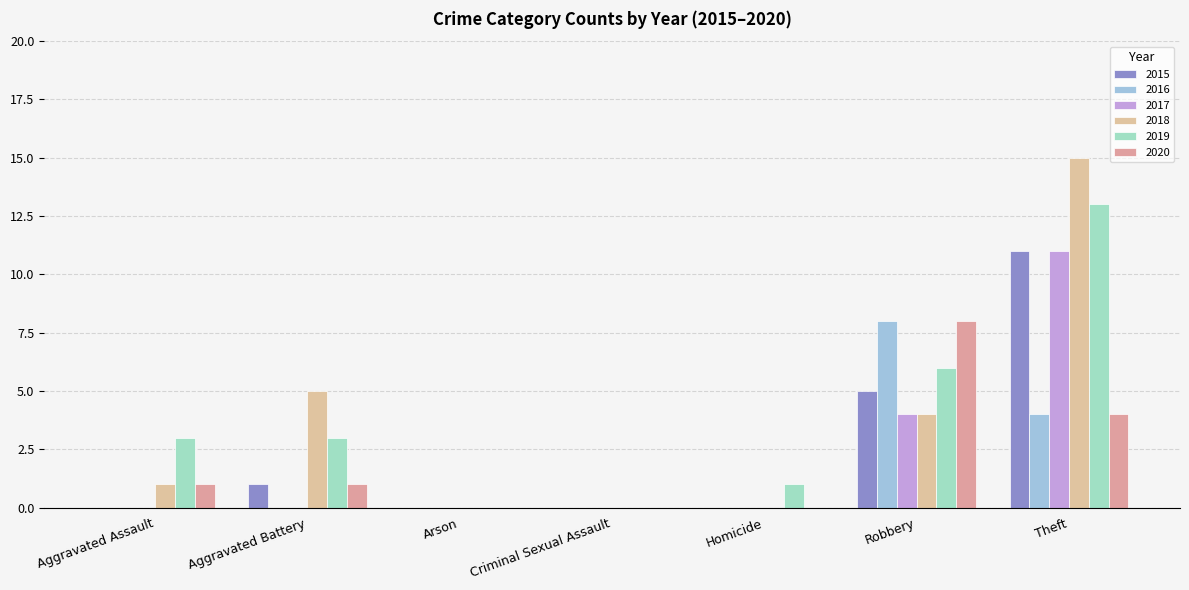

Reading left to right, what are all the values shown in this chart?

2015: Aggravated Assault=0	Aggravated Battery=1	Arson=0	Criminal Sexual Assault=0	Homicide=0	Robbery=5	Theft=11
2016: Aggravated Assault=0	Aggravated Battery=0	Arson=0	Criminal Sexual Assault=0	Homicide=0	Robbery=8	Theft=4
2017: Aggravated Assault=0	Aggravated Battery=0	Arson=0	Criminal Sexual Assault=0	Homicide=0	Robbery=4	Theft=11
2018: Aggravated Assault=1	Aggravated Battery=5	Arson=0	Criminal Sexual Assault=0	Homicide=0	Robbery=4	Theft=15
2019: Aggravated Assault=3	Aggravated Battery=3	Arson=0	Criminal Sexual Assault=0	Homicide=1	Robbery=6	Theft=13
2020: Aggravated Assault=1	Aggravated Battery=1	Arson=0	Criminal Sexual Assault=0	Homicide=0	Robbery=8	Theft=4